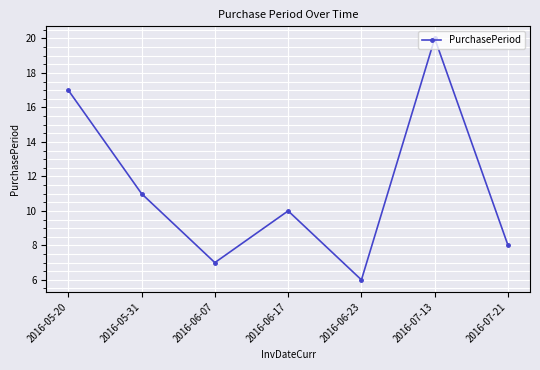

What is the minimum value shown in the chart?

6